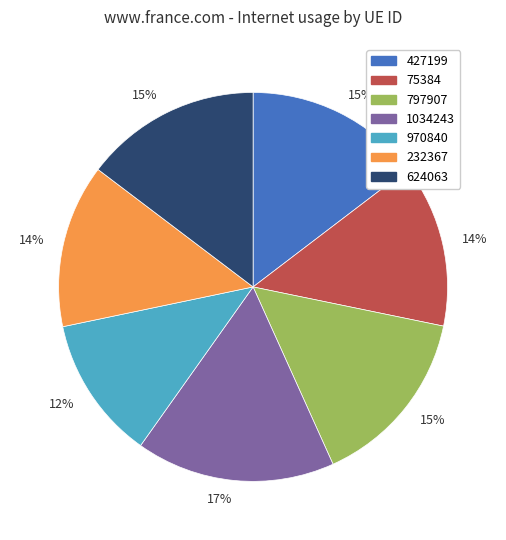

Is there a majority slice in this chart?

No